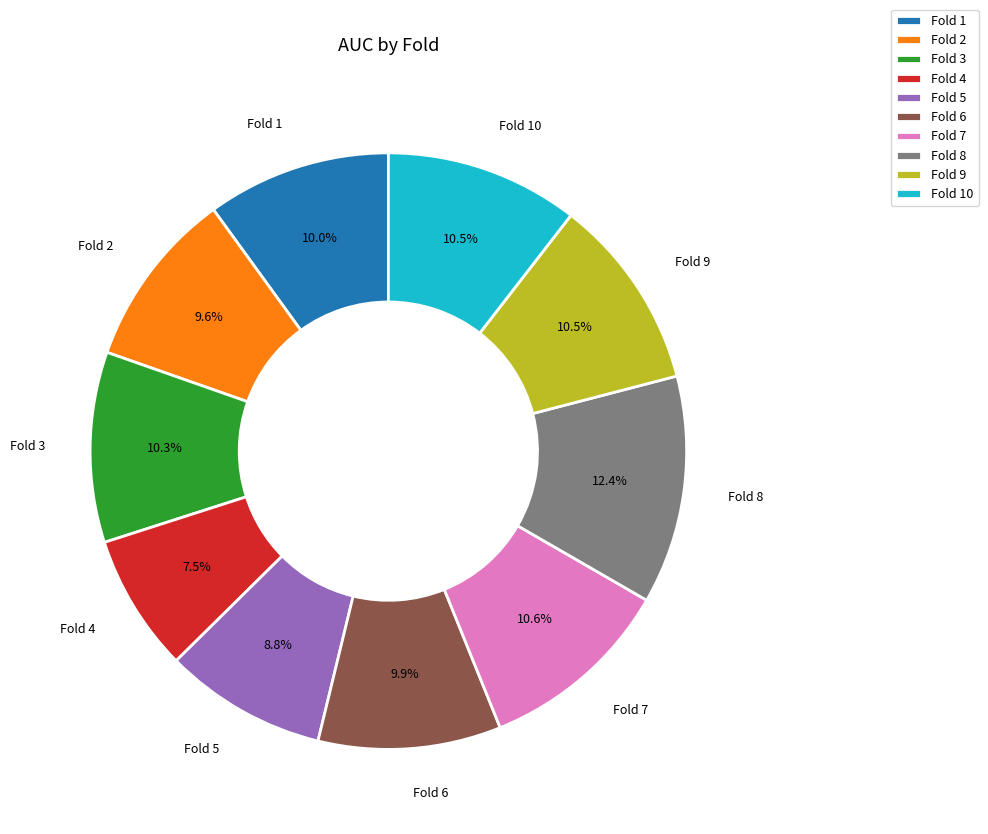

Which slice is the smallest?

Fold 4